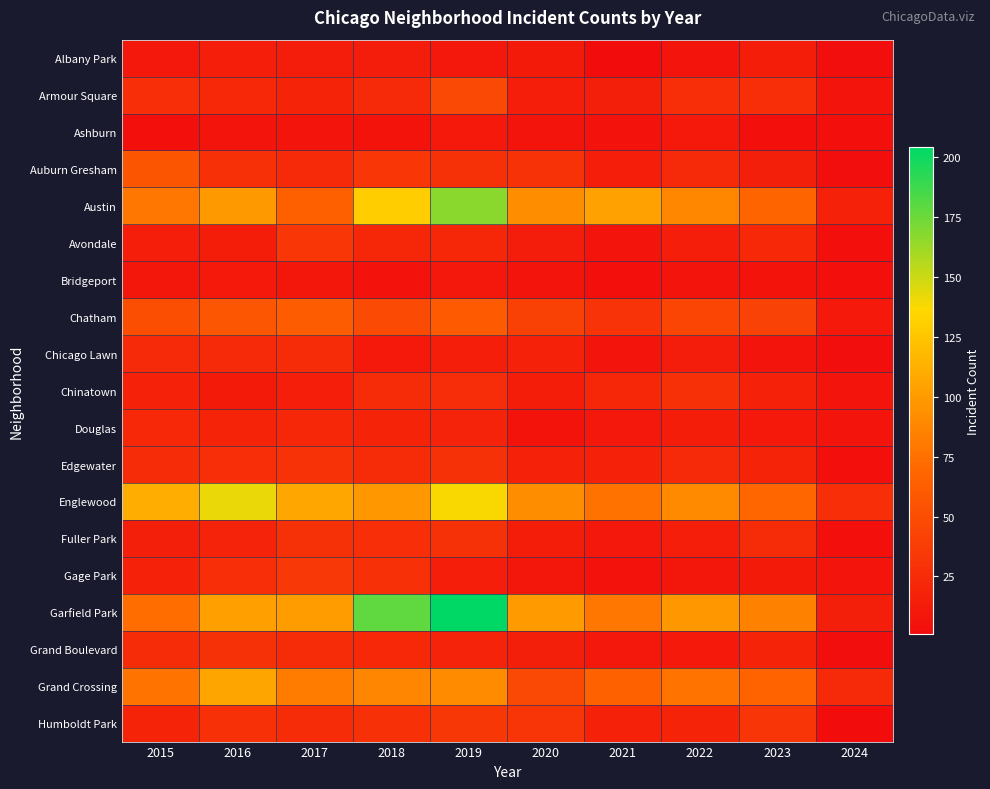

What is the spread (max minus min) of values at 2021?

103